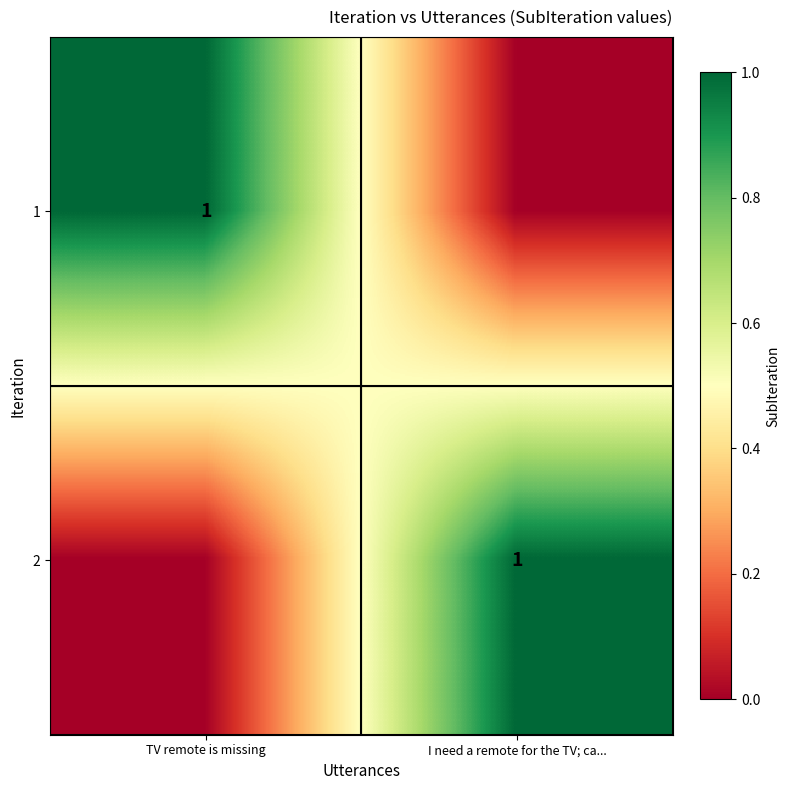

The value of 2 at I need a remote for the TV; ca... is 1. True or false?

True